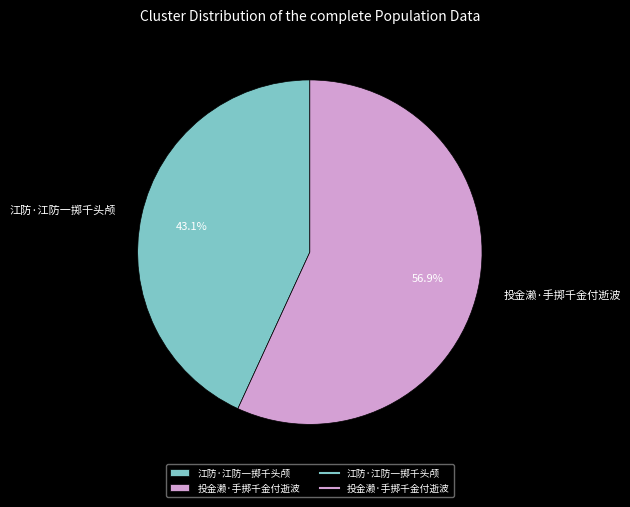

What is the smallest slice in the pie chart?

江防·江防一掷千头颅